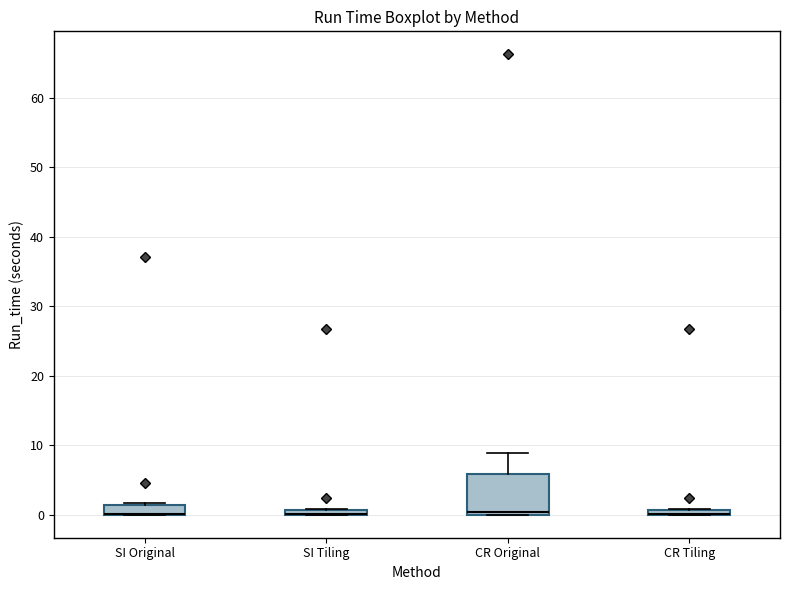

Which box is the tallest, from its lower edge to its upper edge?

CR Original